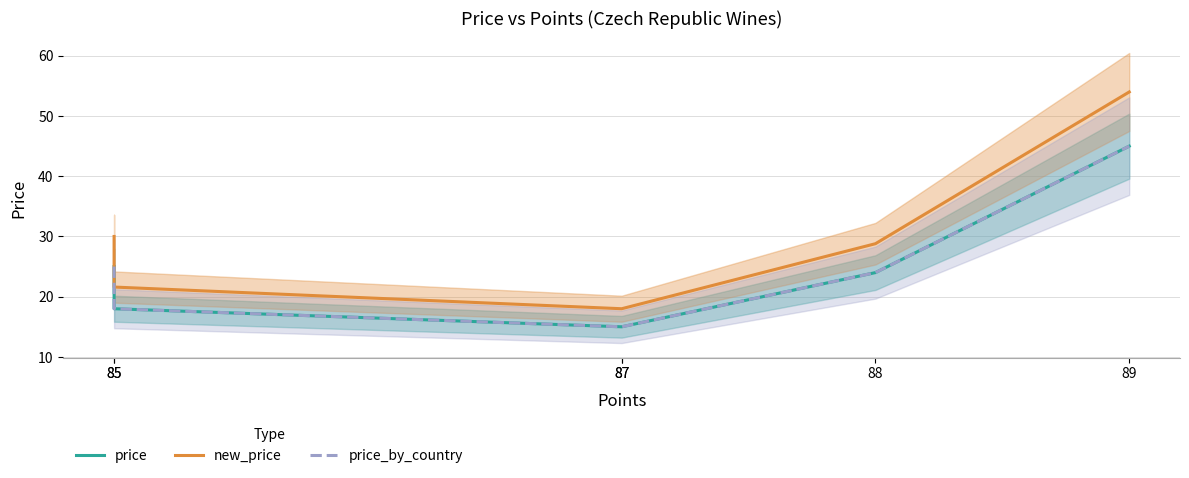

What are all the series names shown in the legend?

price, new_price, price_by_country